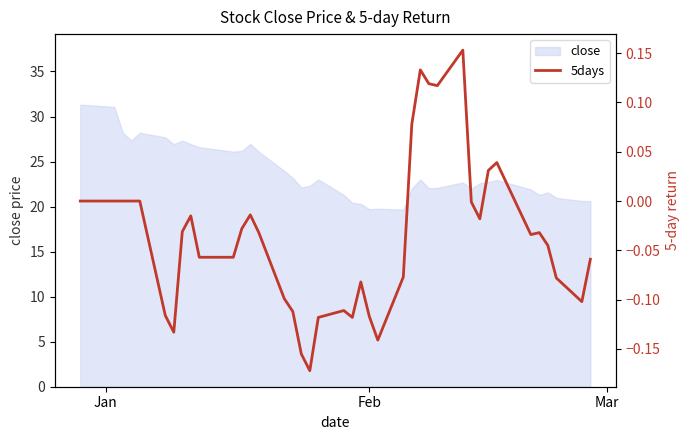

How many values are above zero?

7